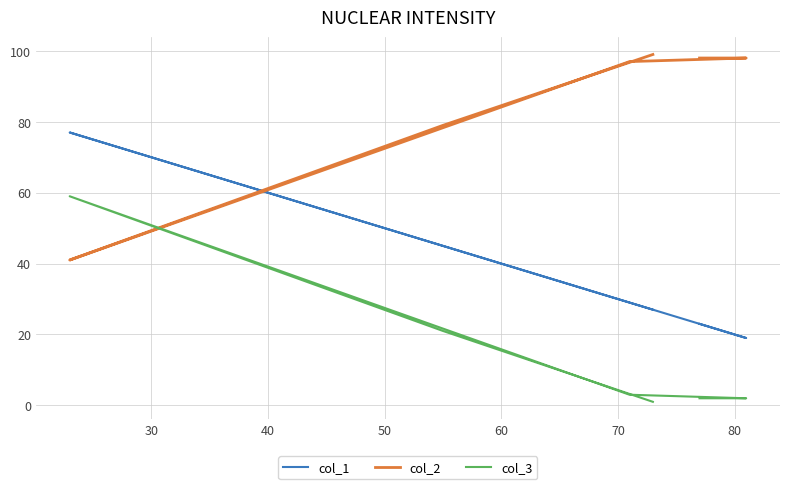

What is the average value of the col_3 series?

15